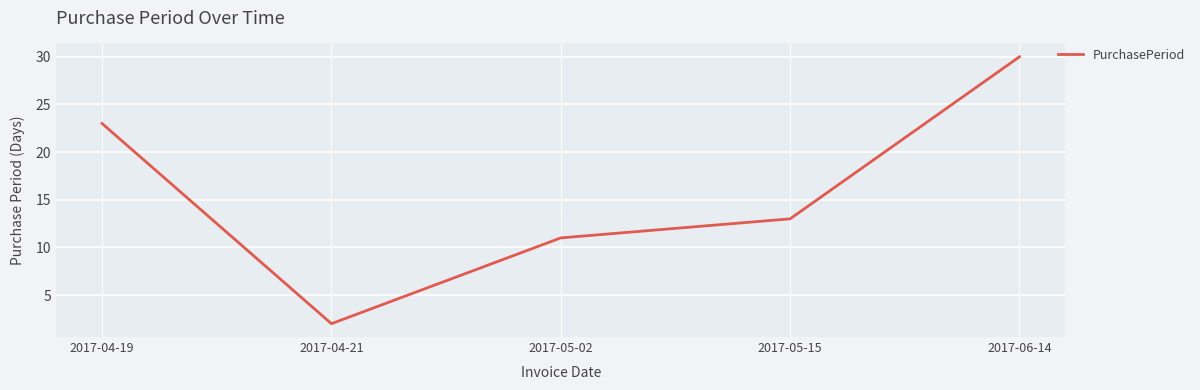

True or false: the data shows 17 at 2017-05-15.

False